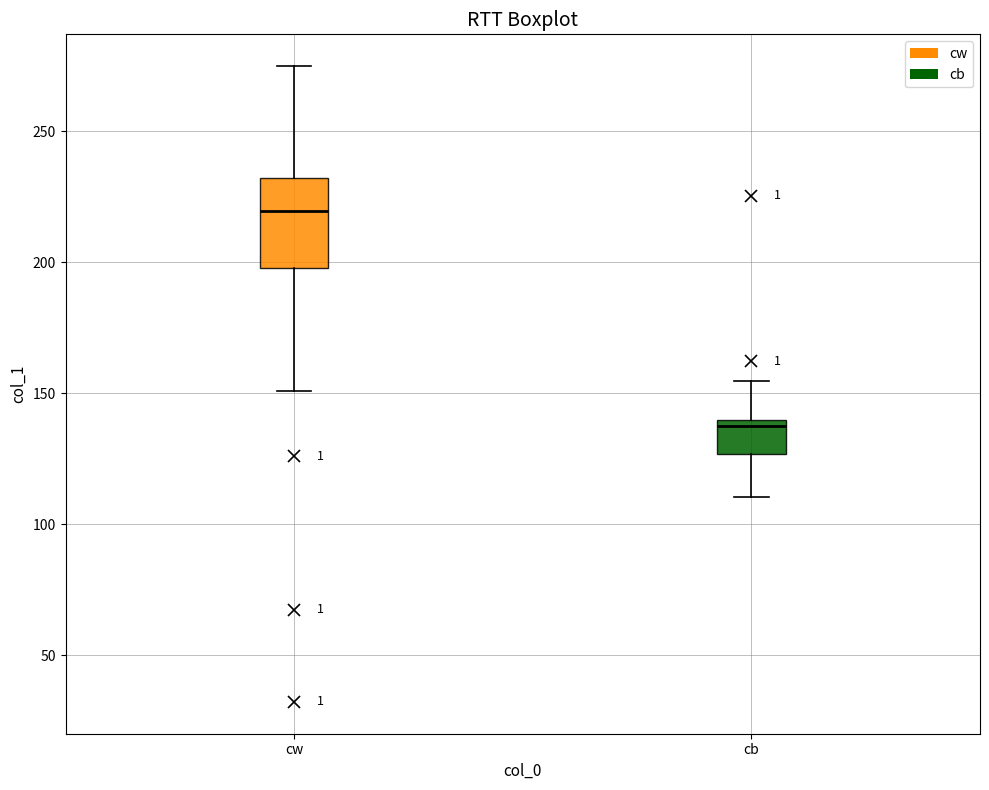

Comparing the boxes themselves (not the whiskers), which one is the tallest?

cw